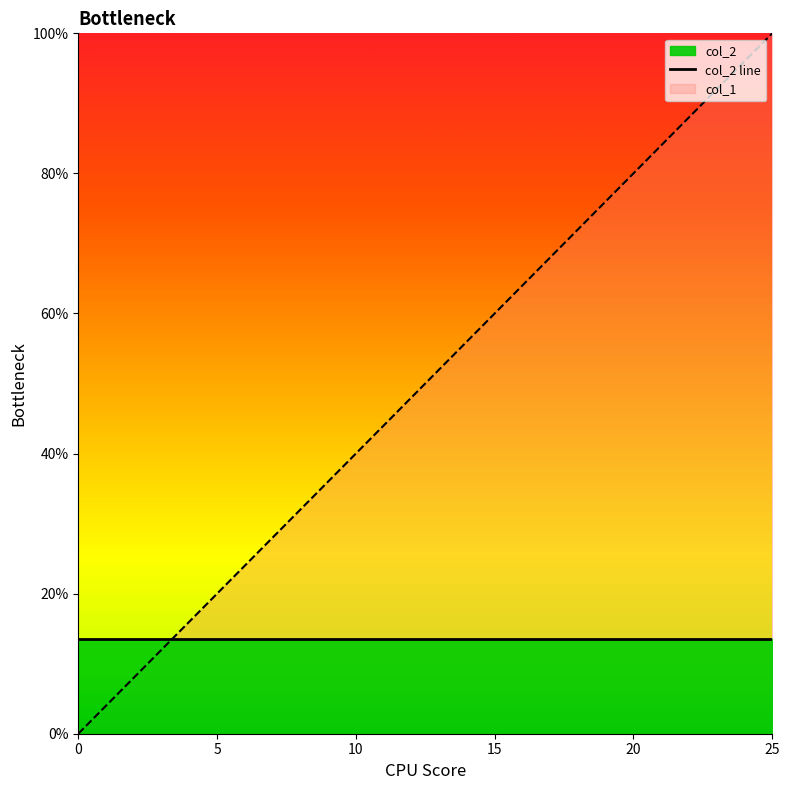

The chart shows a value of 0.2 at 20. True or false?

False